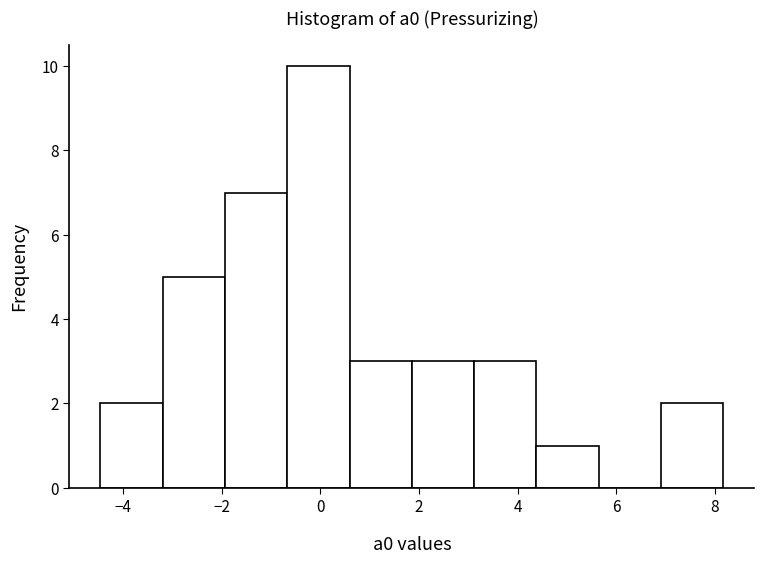

Over which range of the x-axis is the bar tallest?

-0.6 to 0.6